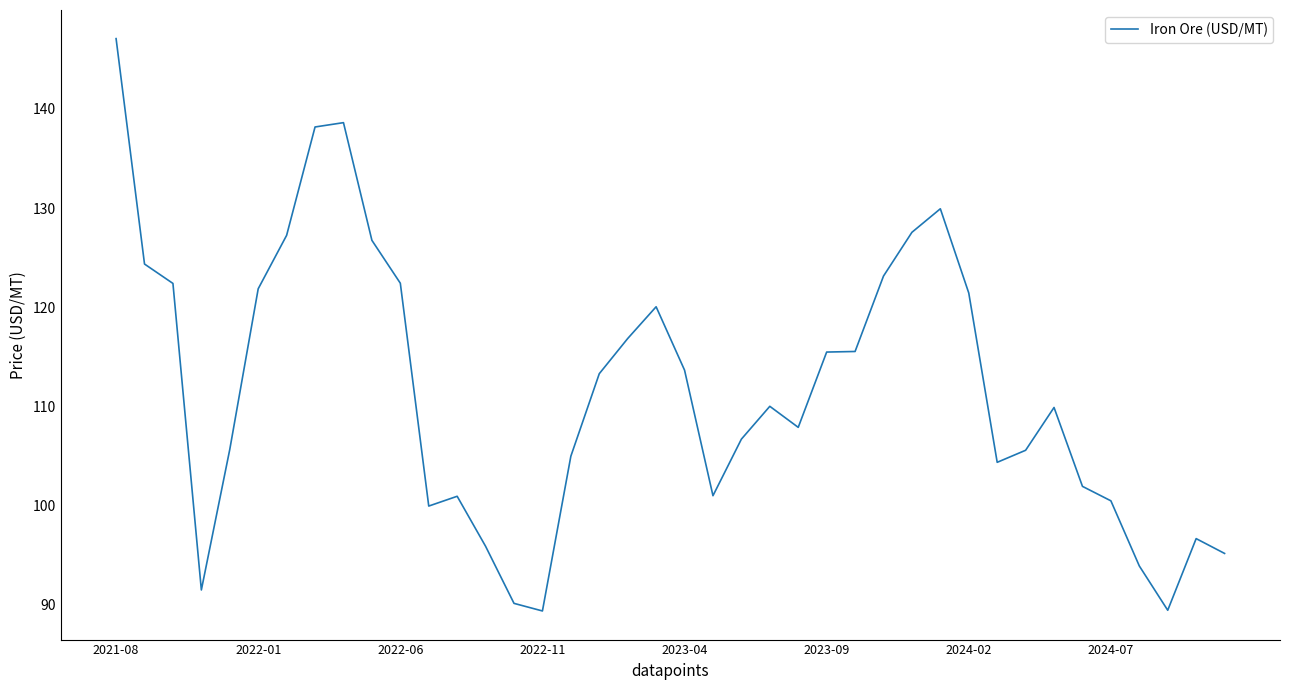

What is the smallest value displayed?

89.4